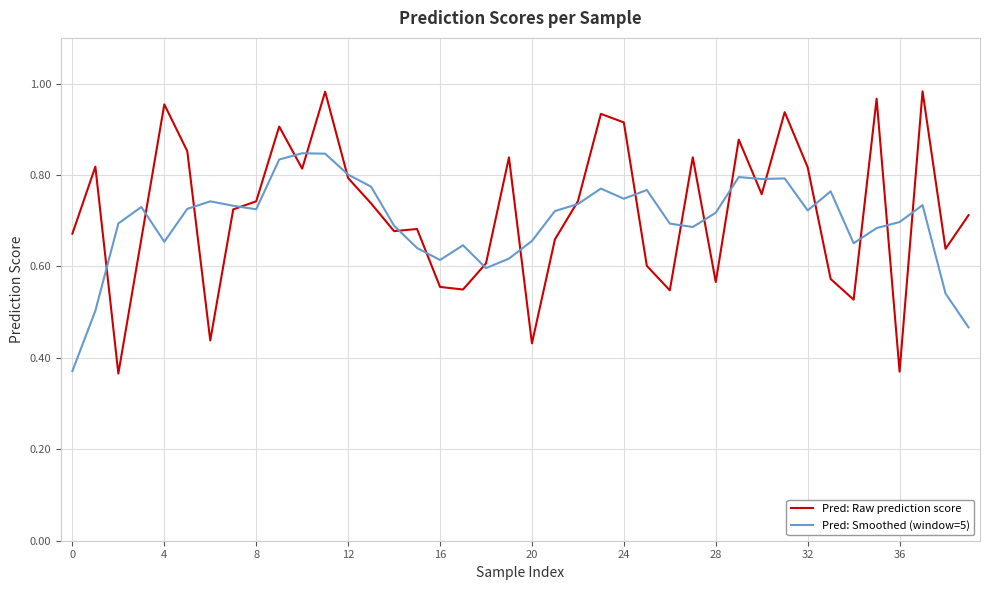

Which series has the largest range (max minus min)?

Pred: Raw prediction score